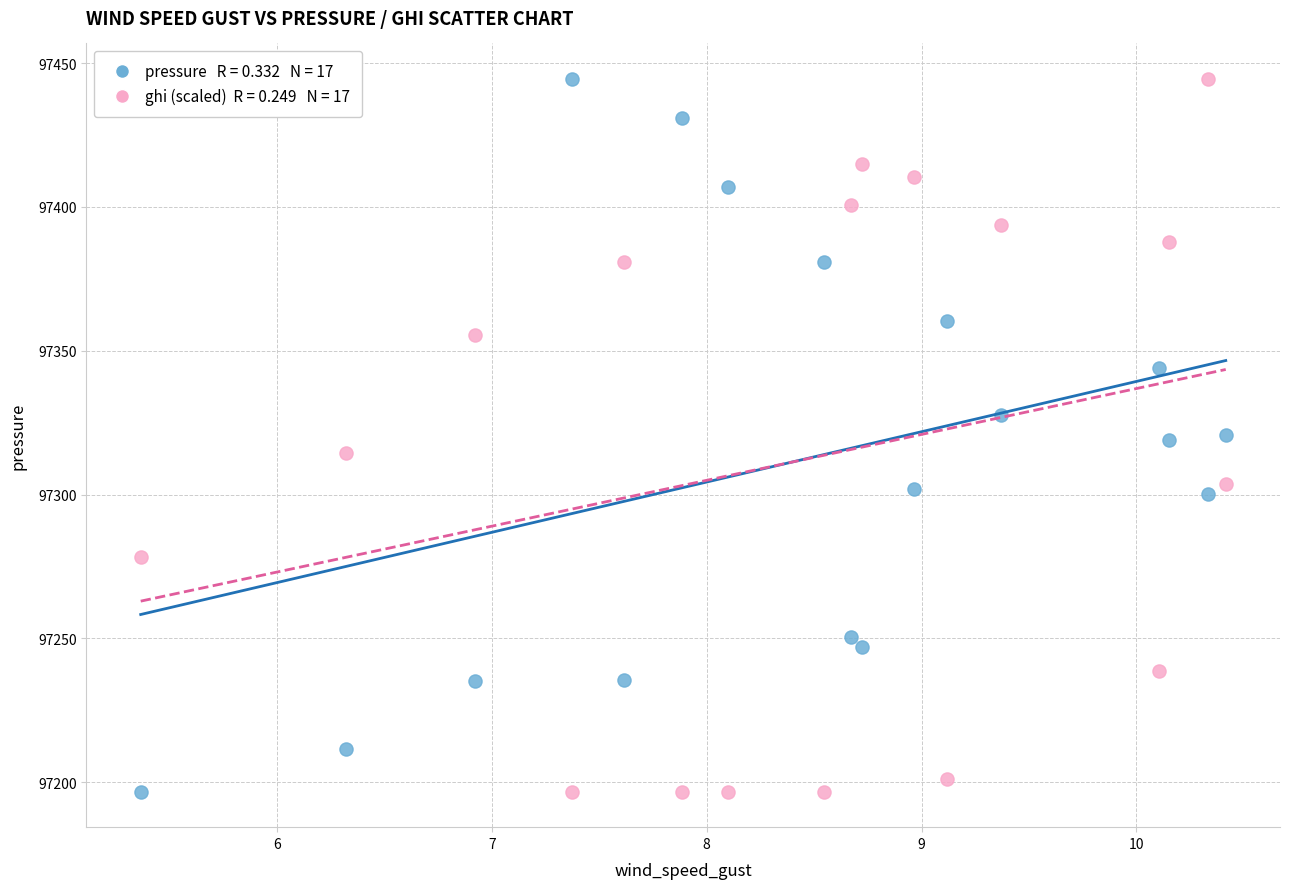

Across all data points, what is the range of Y values (max minus min)?

247.7